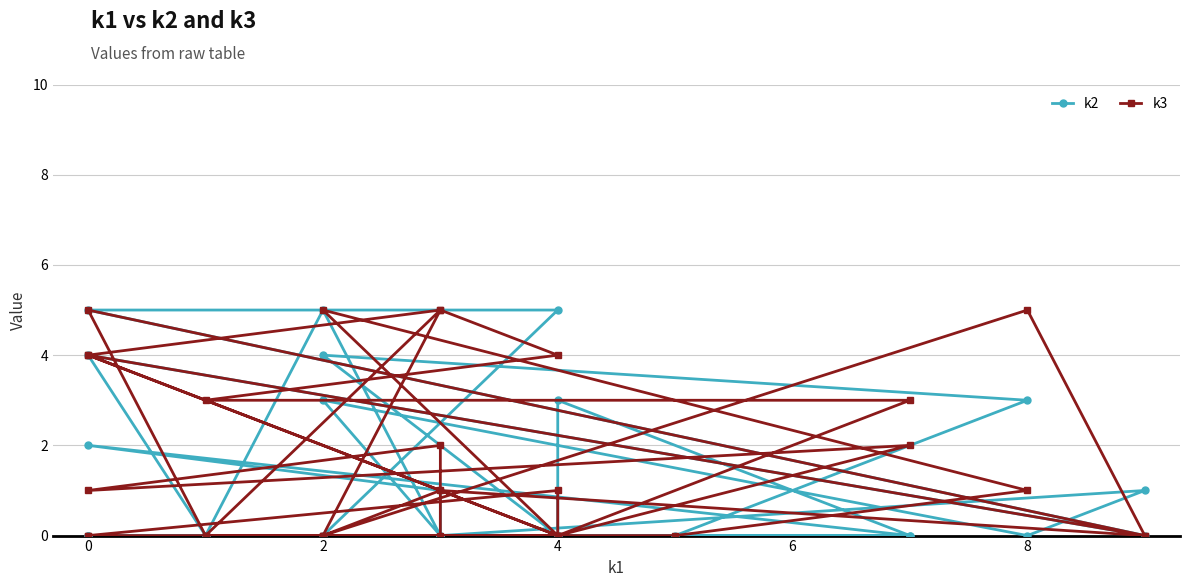

After their last crossing, which series has the higher values: k3 or k2?

k3